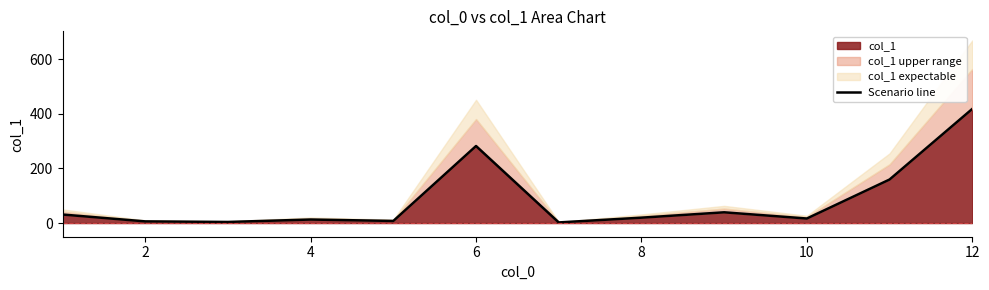

What is the highest value of the col_1 series?

417.4